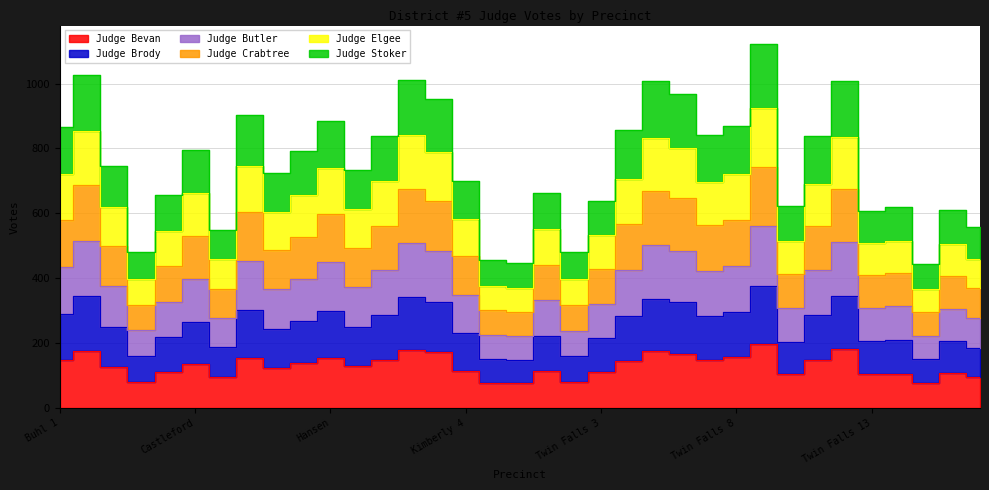

True or false: Judge Elgee and Judge Crabtree cross at least once.

False